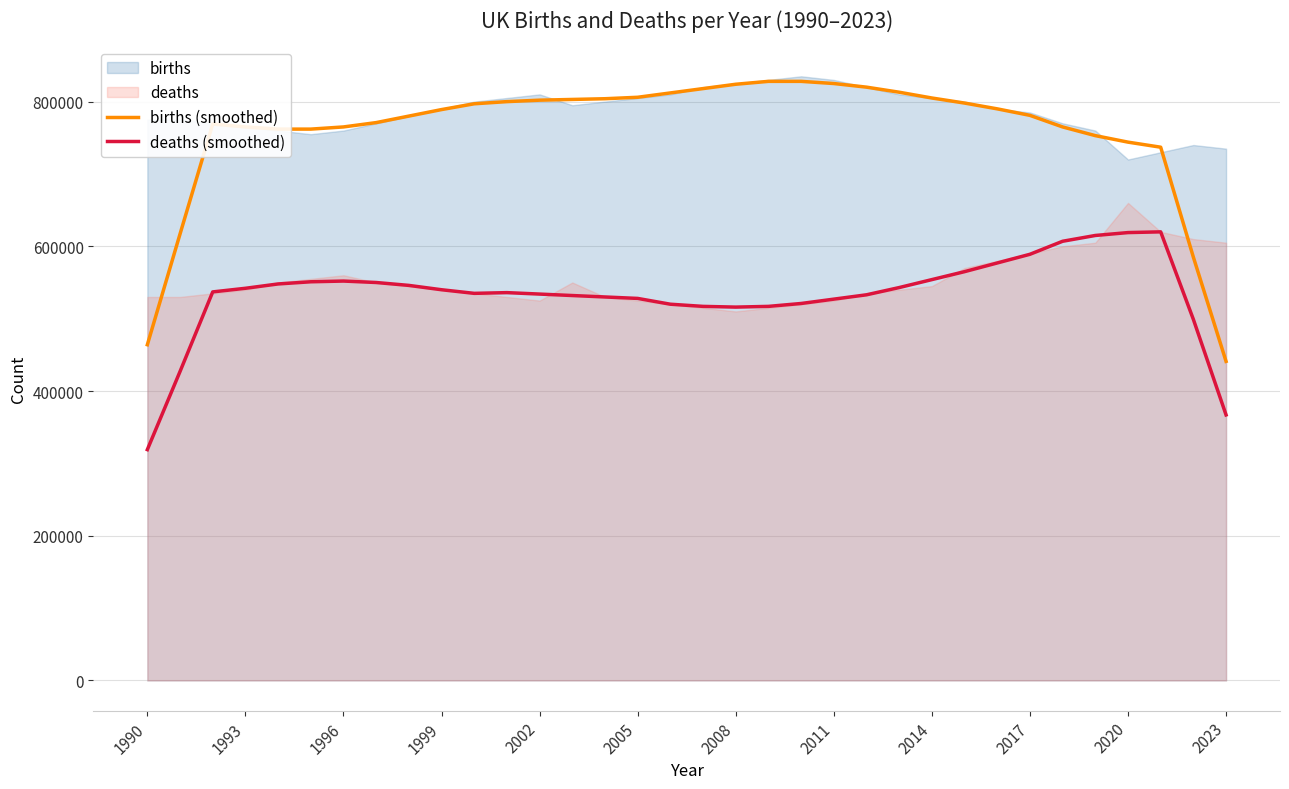

True or false: births (smoothed) and deaths (smoothed) cross at least once.

False